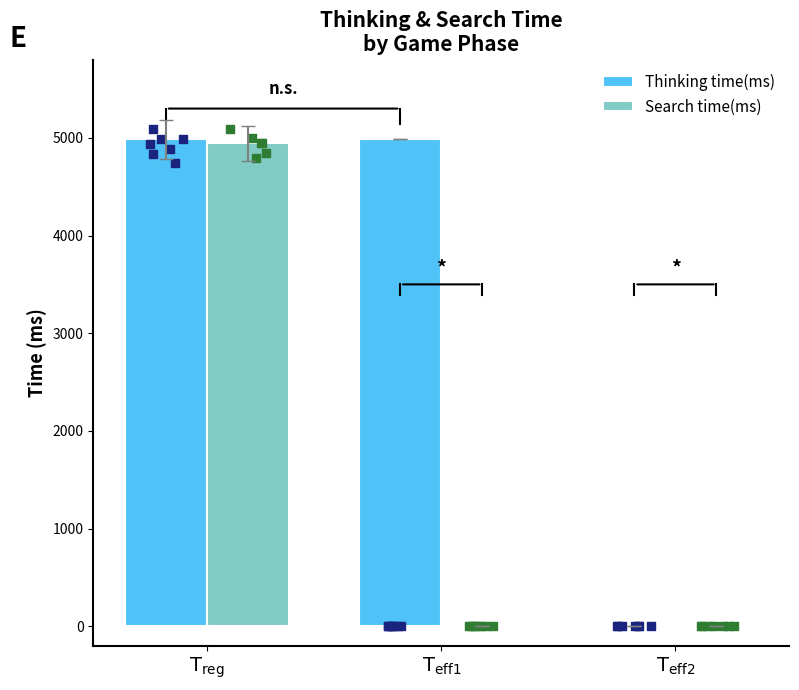

Which series contains the highest Y value?

Thinking time(ms)